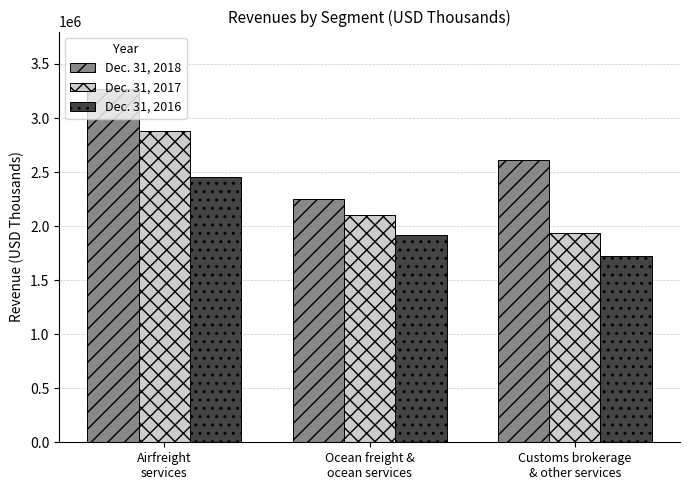

How many values in the Dec. 31, 2016 series are below 1917494?

1